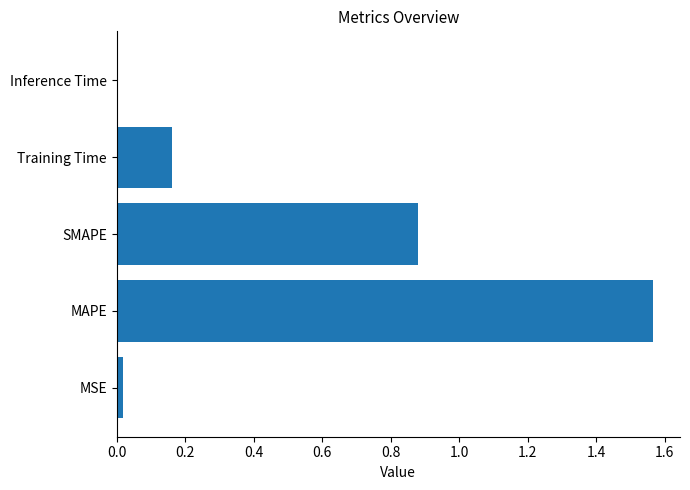

Which has a higher value, Inference Time or Training Time?

Training Time